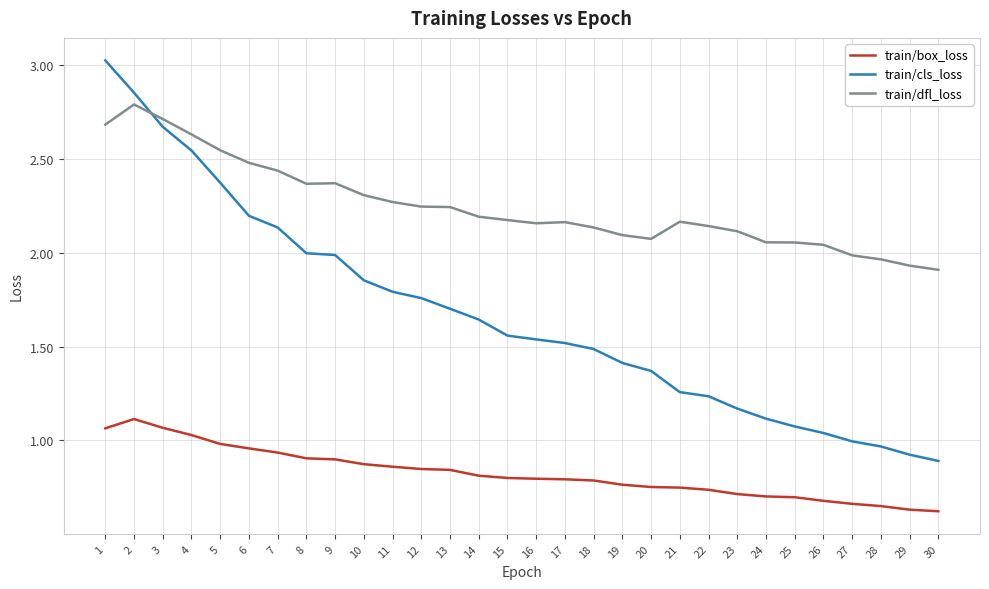

At which category does the chart reach its peak across all series?

1